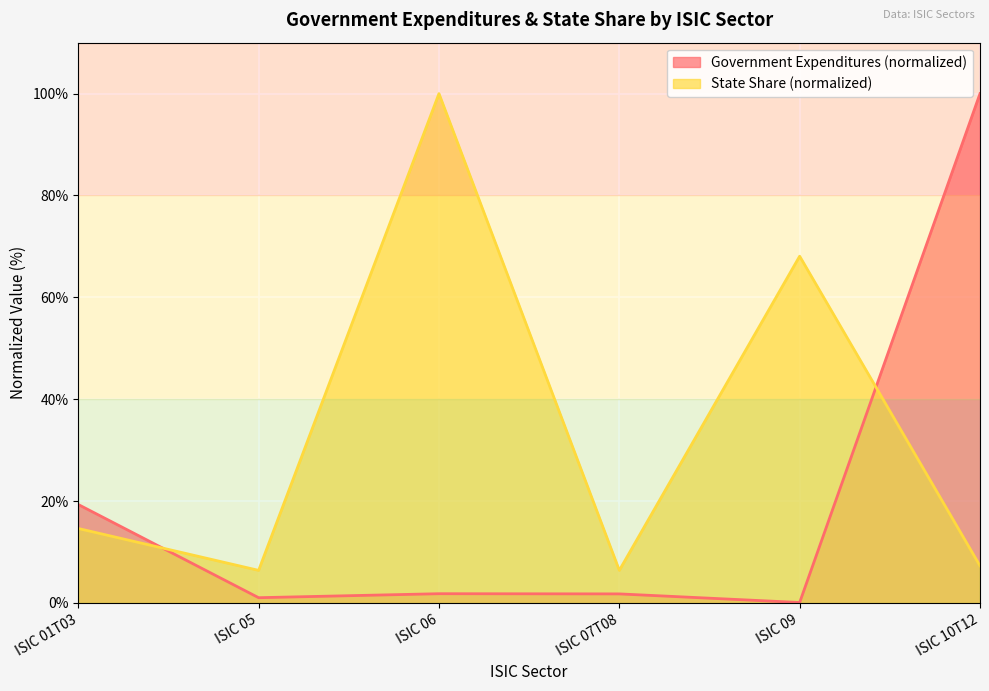

True or false: Government Expenditures and State Share cross at least once.

True